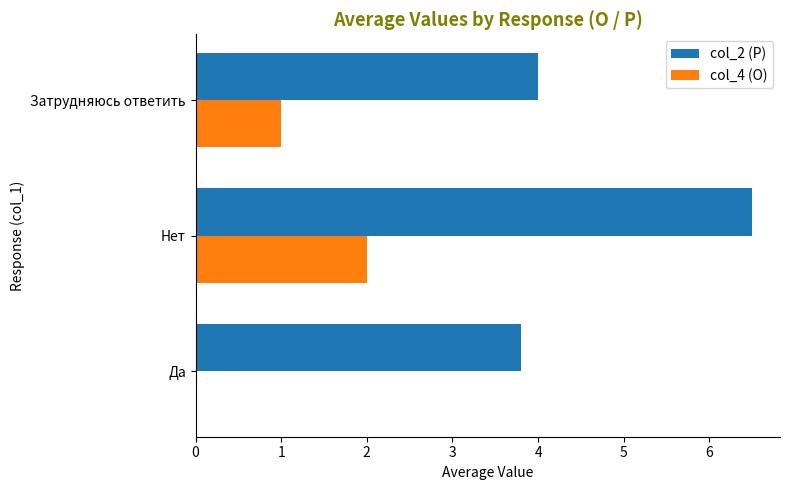

What is the total value across all series at Затрудняюсь ответить?

5.0